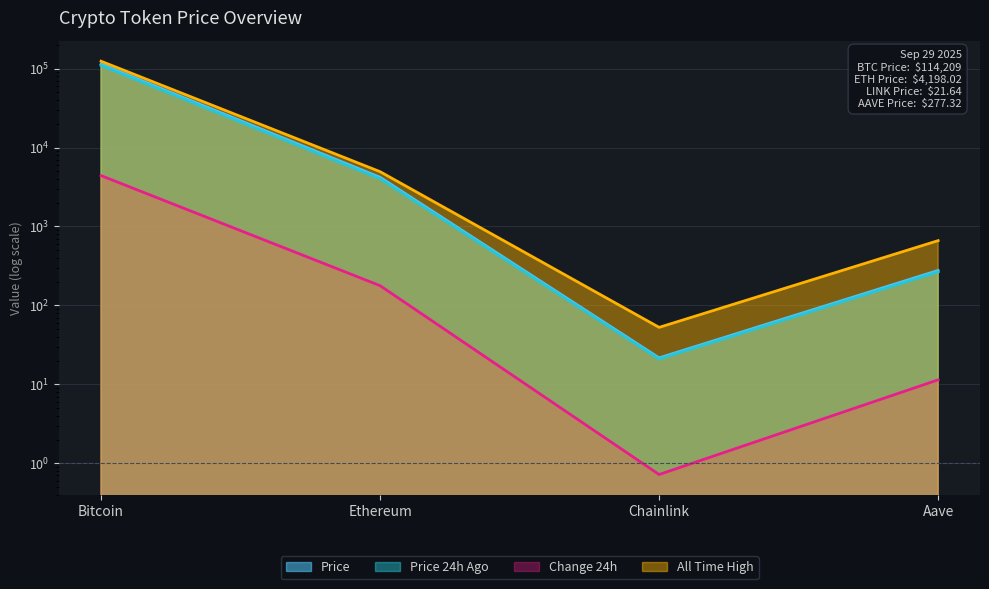

The All Time High series shows 4946.1 at Ethereum. True or false?

True